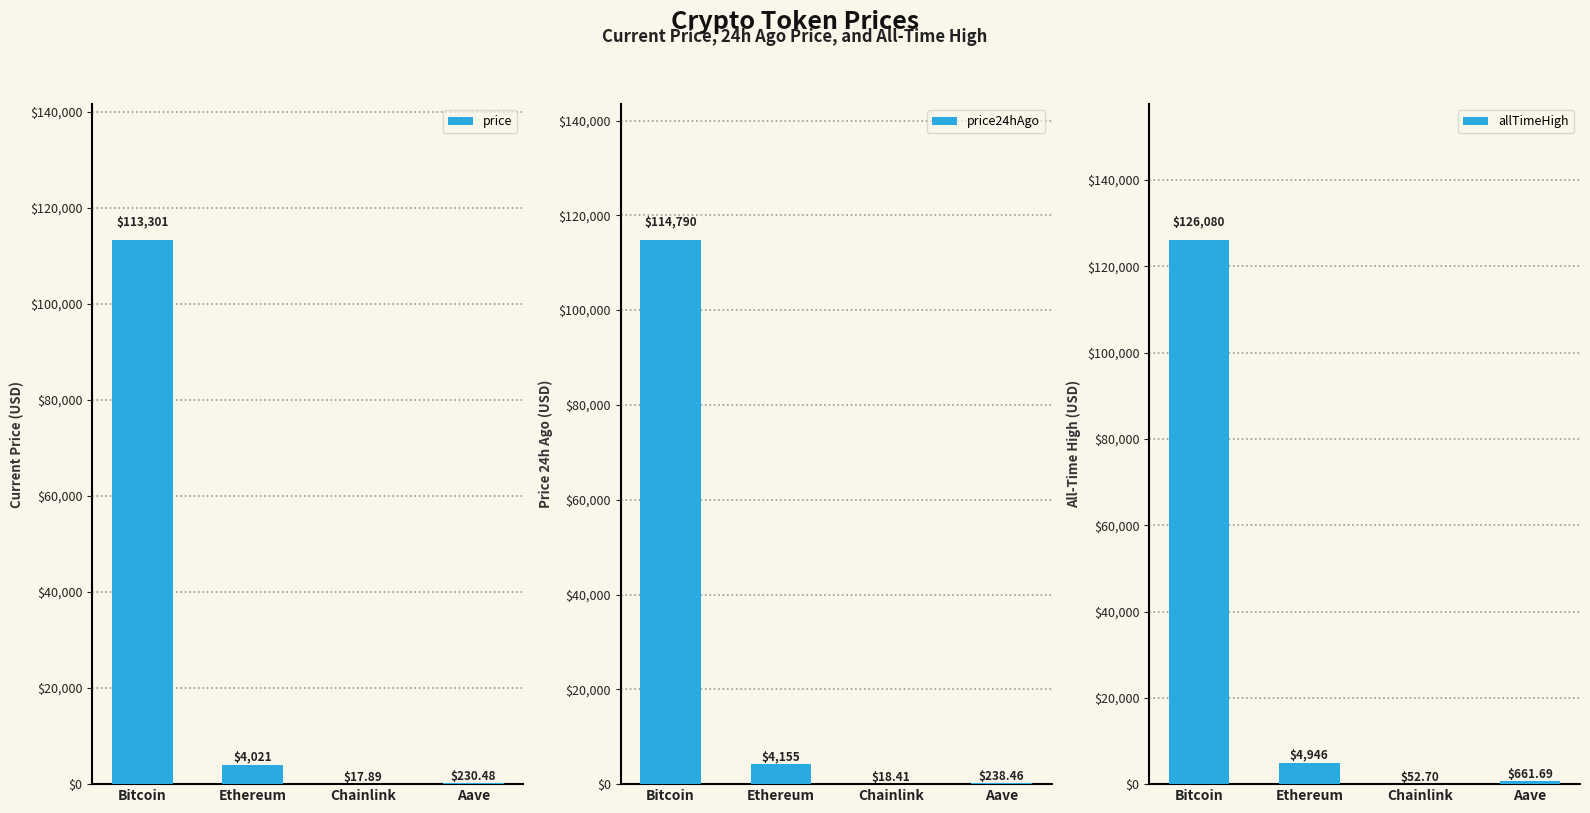

What is the difference between the maximum and second lowest values in the price24hAgo series?

114551.5